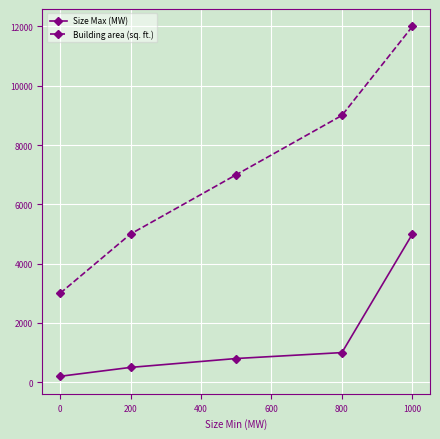

Reading right to left, list all the values displayed in this chart.

Size Max (MW): 5000	1000	800	500	200
Building area (sq. ft.): 12000	9000	7000	5000	3000